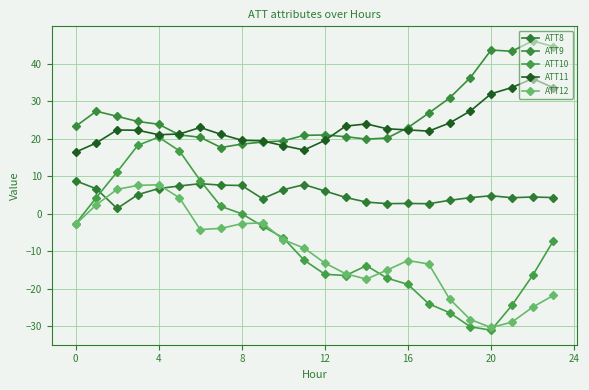

At how many categories does at least one series exceed 0?

24